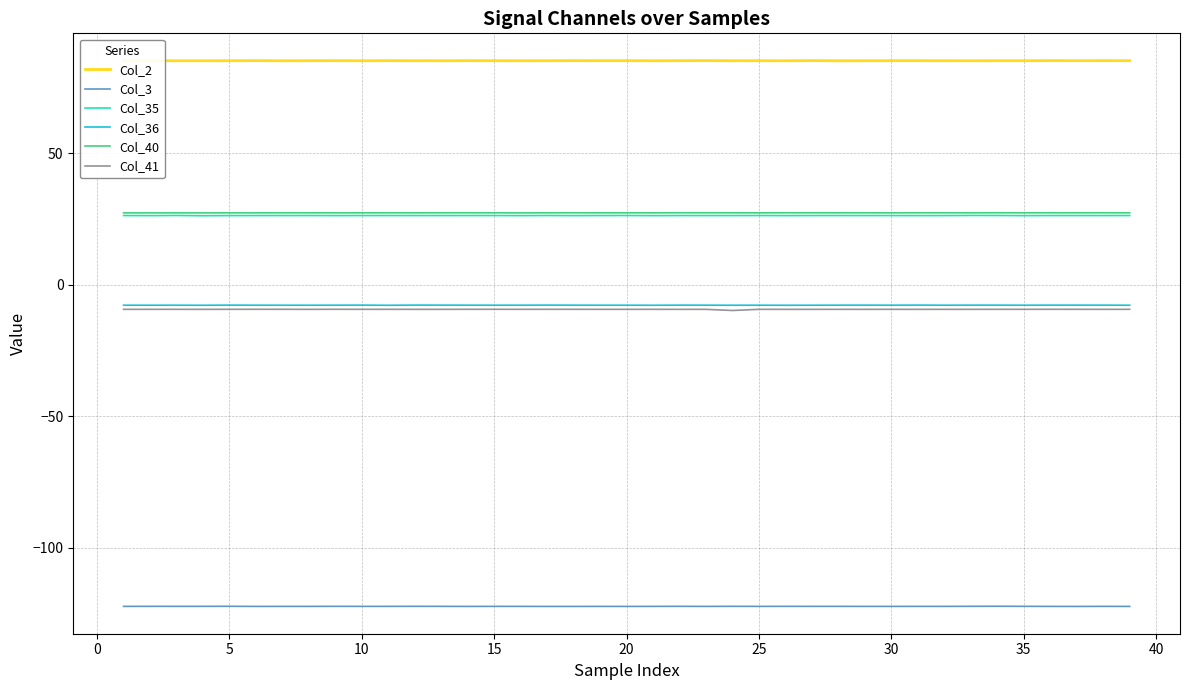

Which series has the largest total across all categories?

Col_2